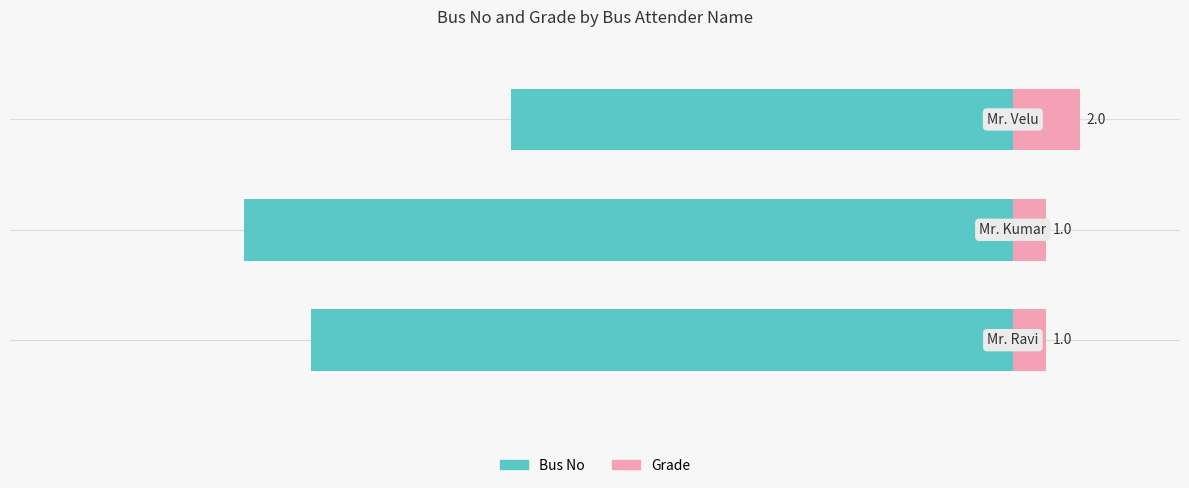

What is the value of the Bus No bar at the 1st from the left?

-21